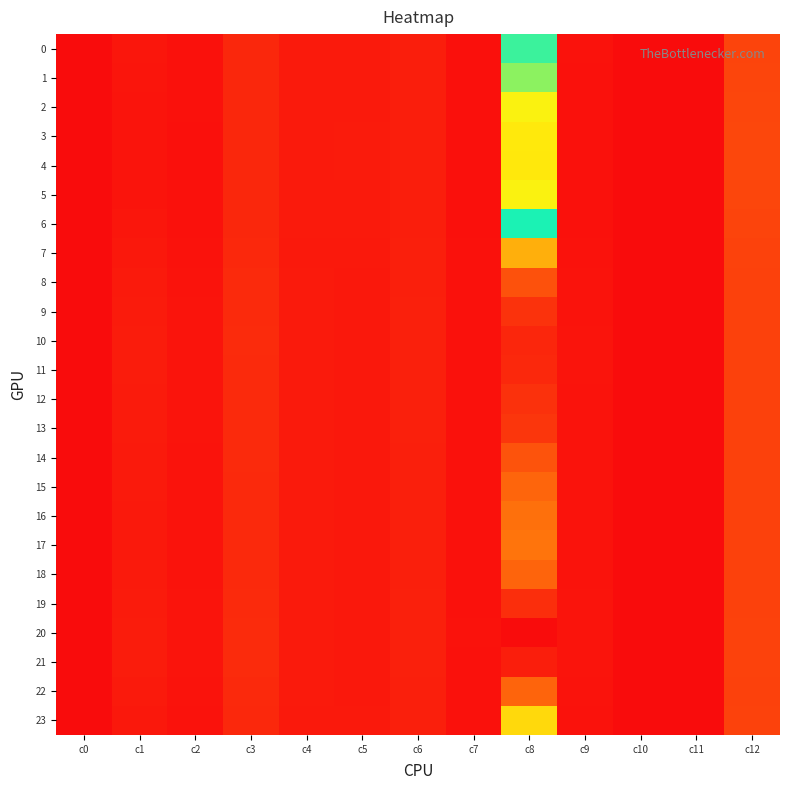

Which series changed the most between c1 and c11?

20